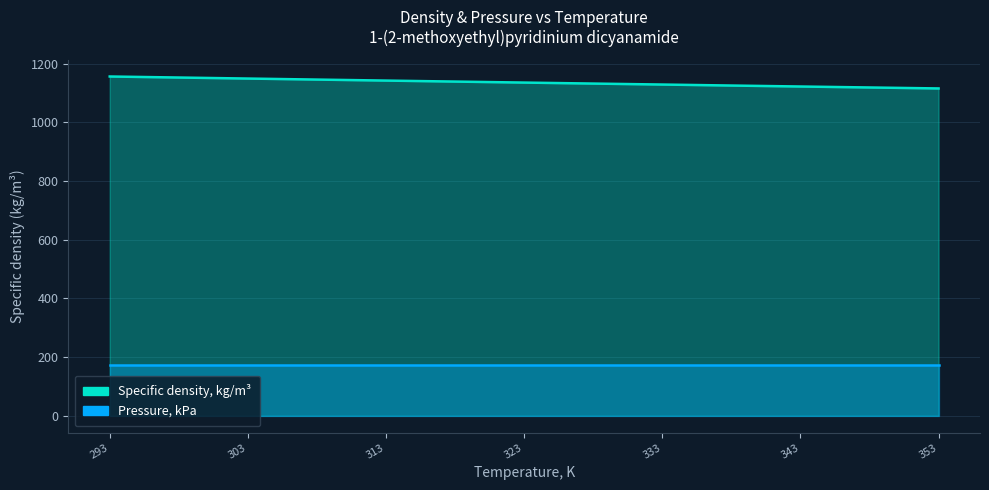

Approximately how many times larger is the value at 303.143 compared to 318.142?

1.0